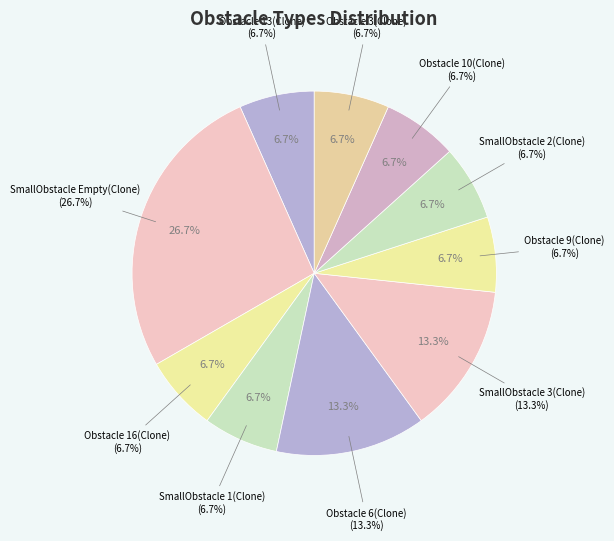

What is the largest slice in the pie chart?

SmallObstacle Empty(Clone)